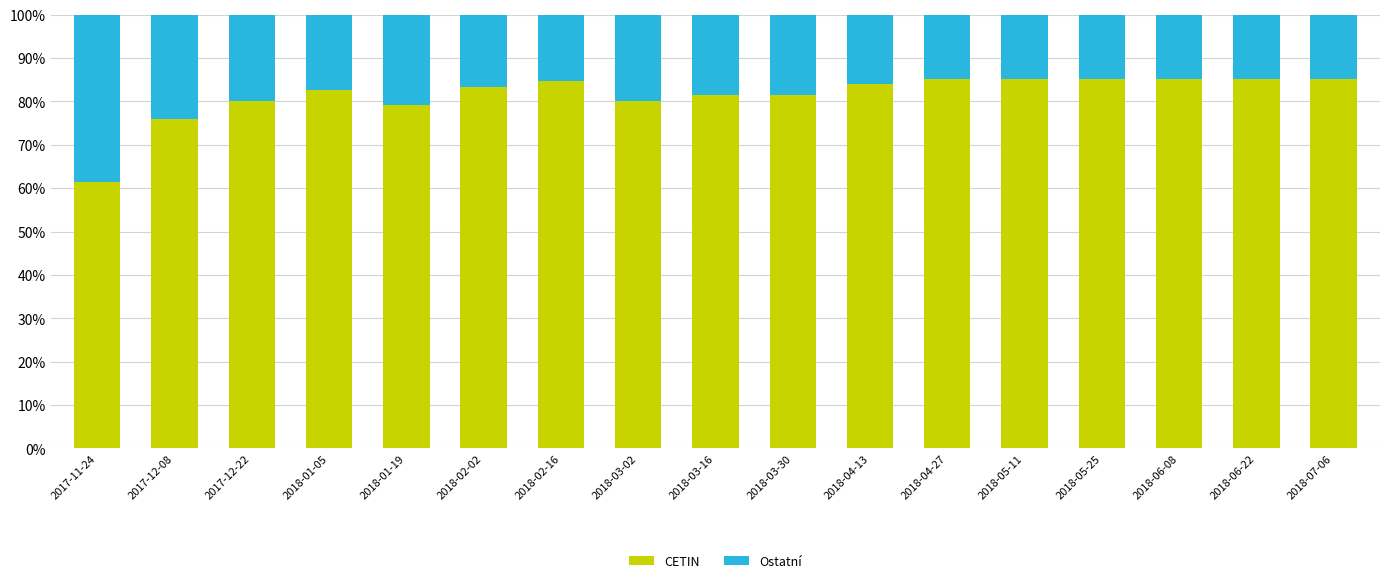

Does the chart contain stacked bars?

Yes